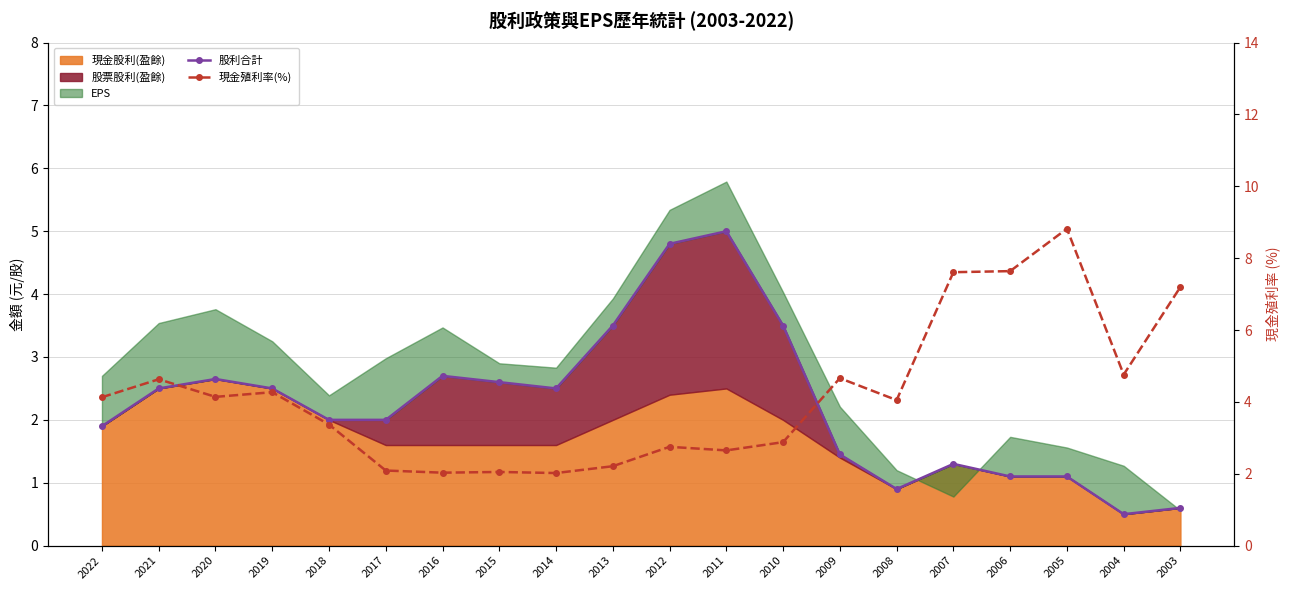

Which series has the largest total across all categories?

現金殖利率(%)